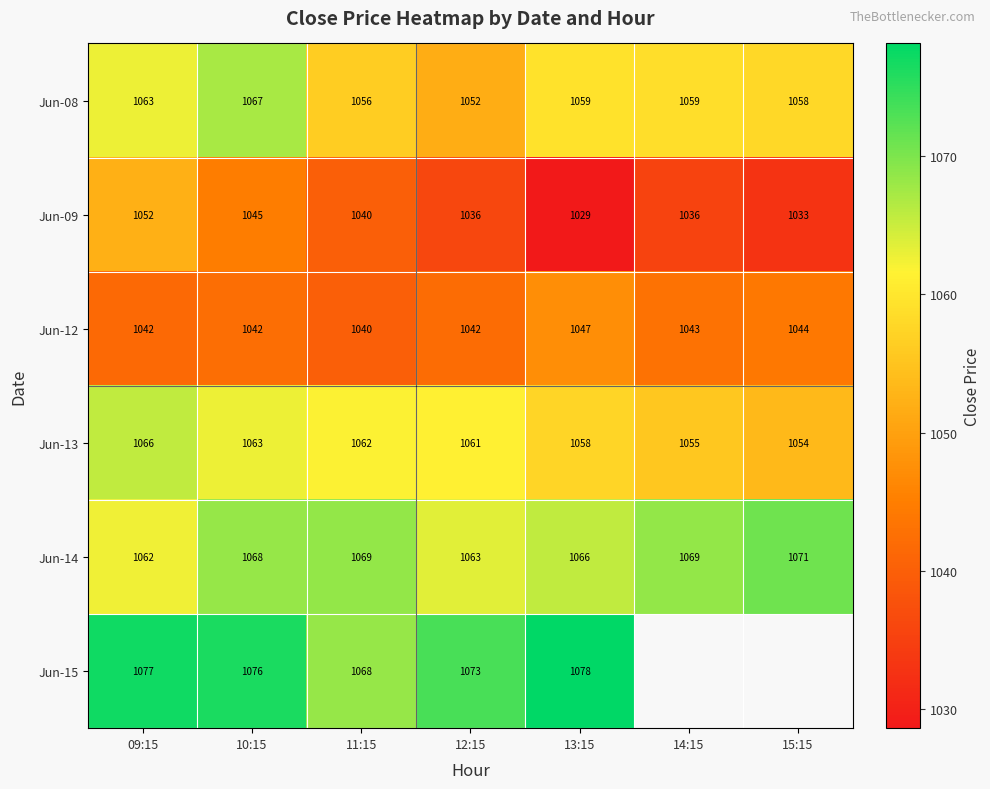

What is the spread (max minus min) of values at 11:15?

29.0